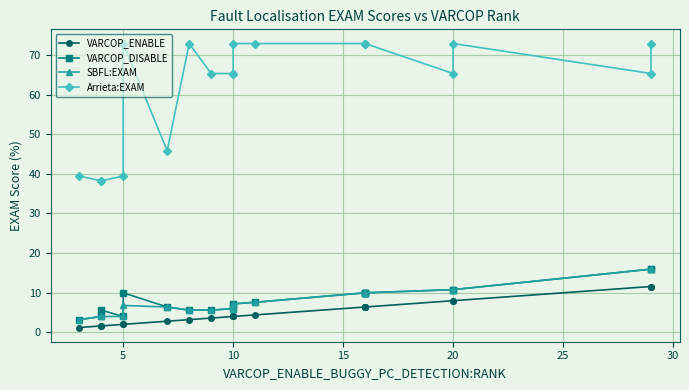

How many values in the VARCOP_ENABLE series exceed 3?

14